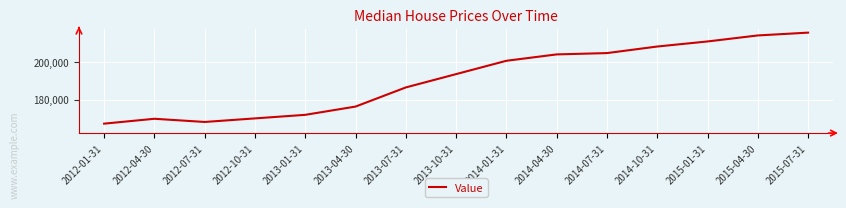

How many categories are shown in the chart?

15